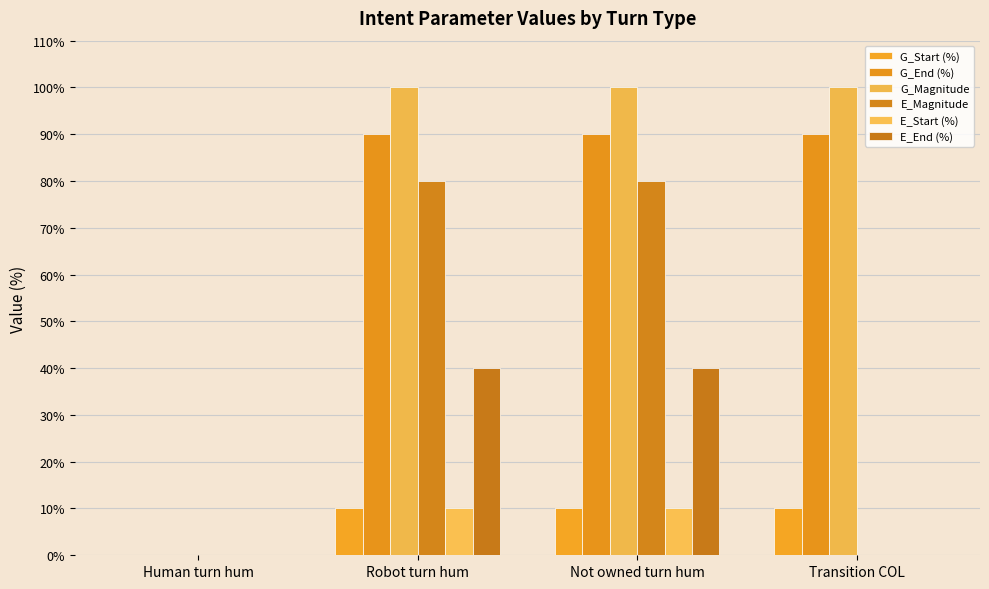

True or false: E_Start (%) has a value of 18 at Not owned turn hum.

False